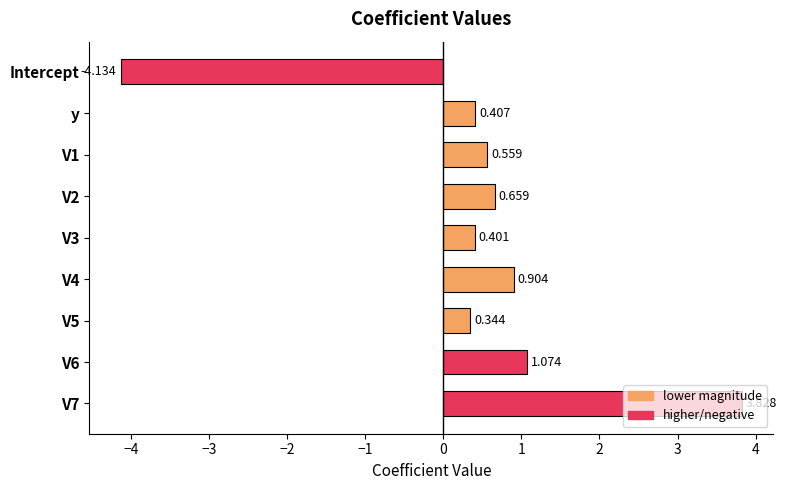

List the labels in order of value, smallest first.

Intercept, V5, V3, y, V1, V2, V4, V6, V7